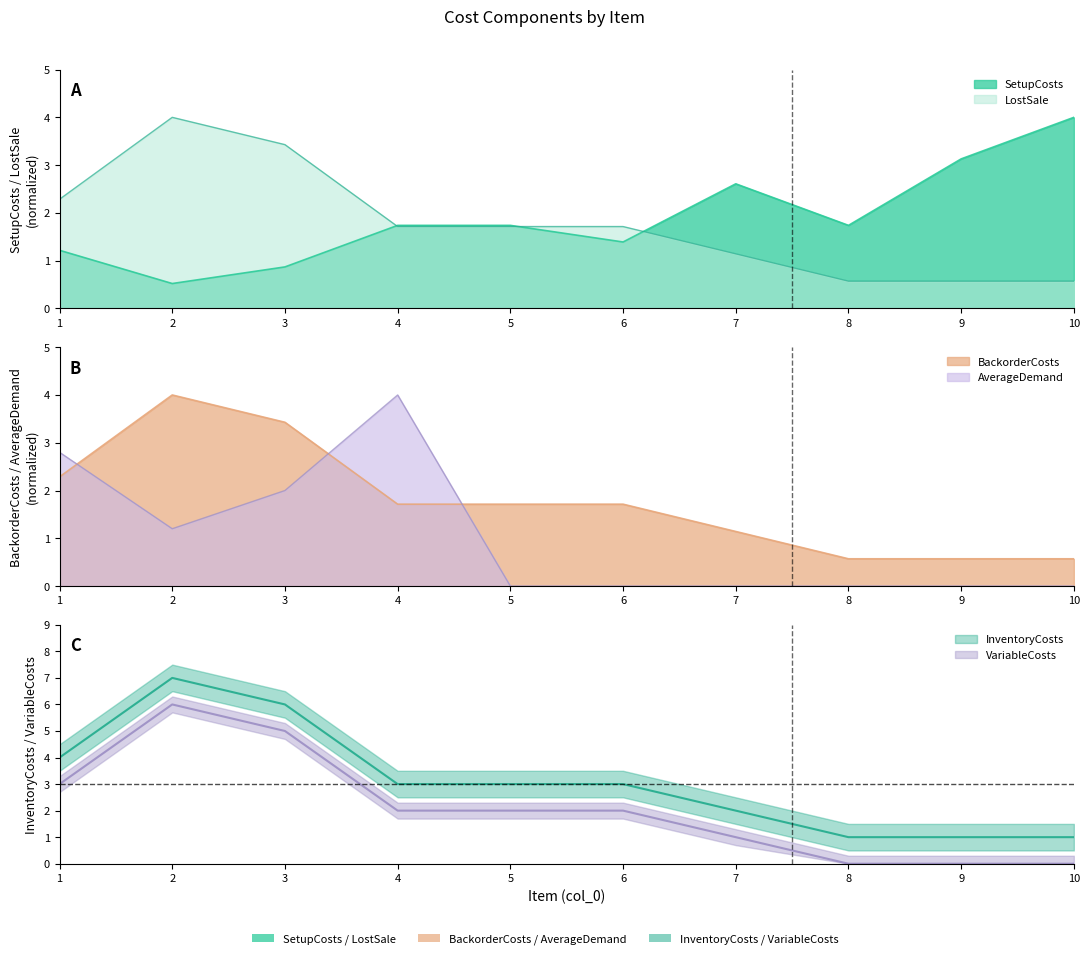

What is the total value across all series at 10?

6.1